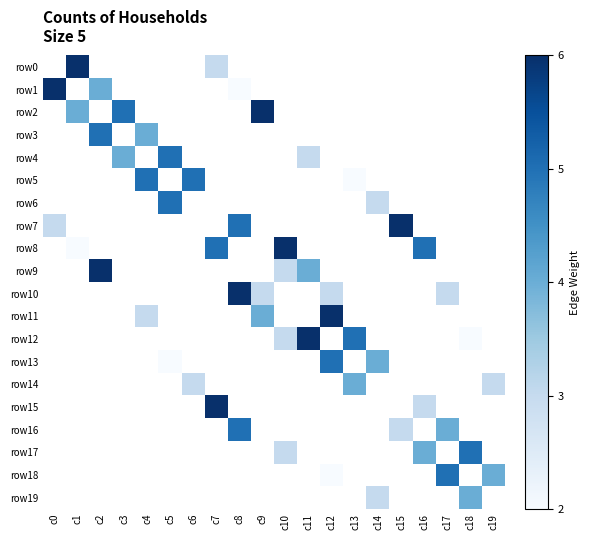

Between c13 and c16, which is larger?

c16